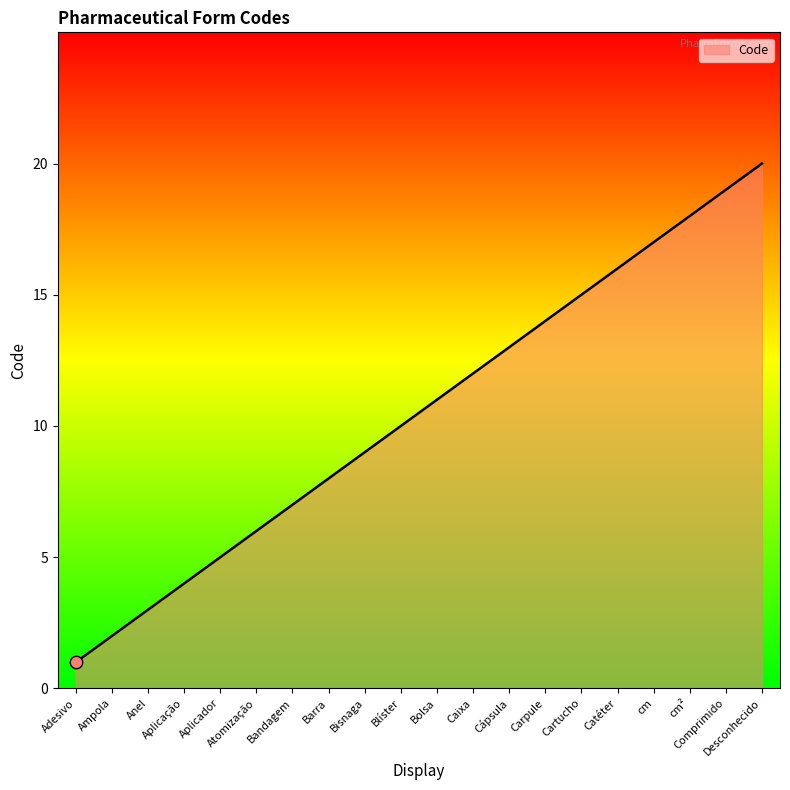

What is the change in value from Bisnaga to cm?

+8